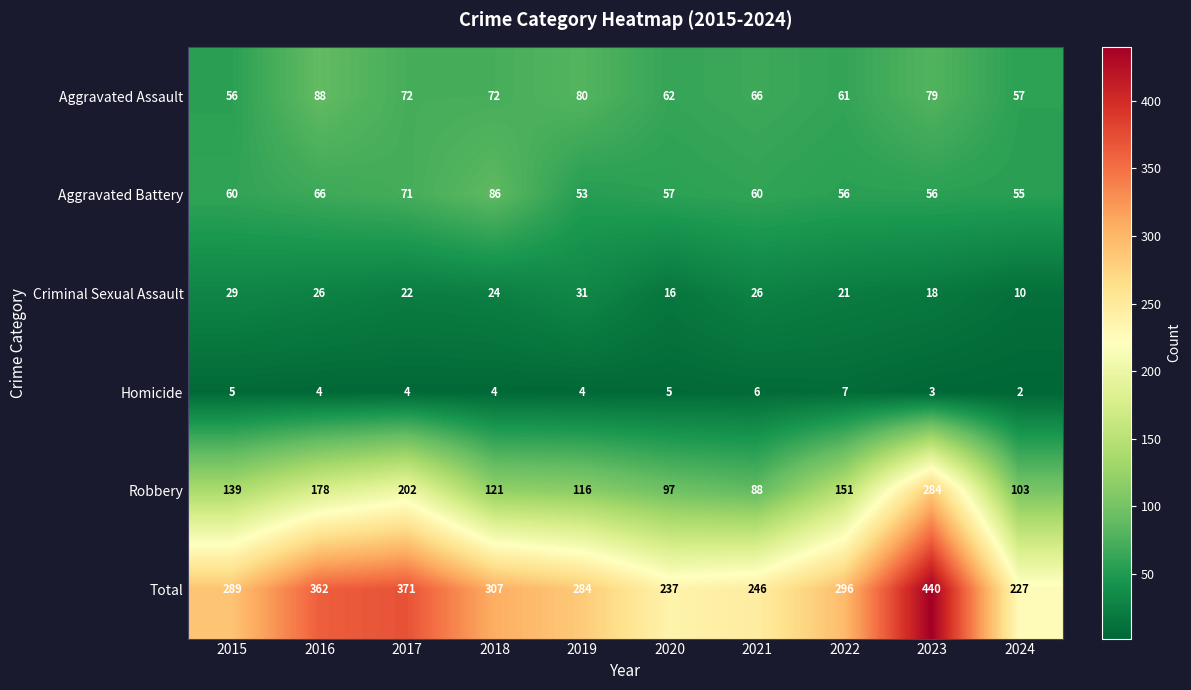

What is the spread (max minus min) of values at 2017?

367